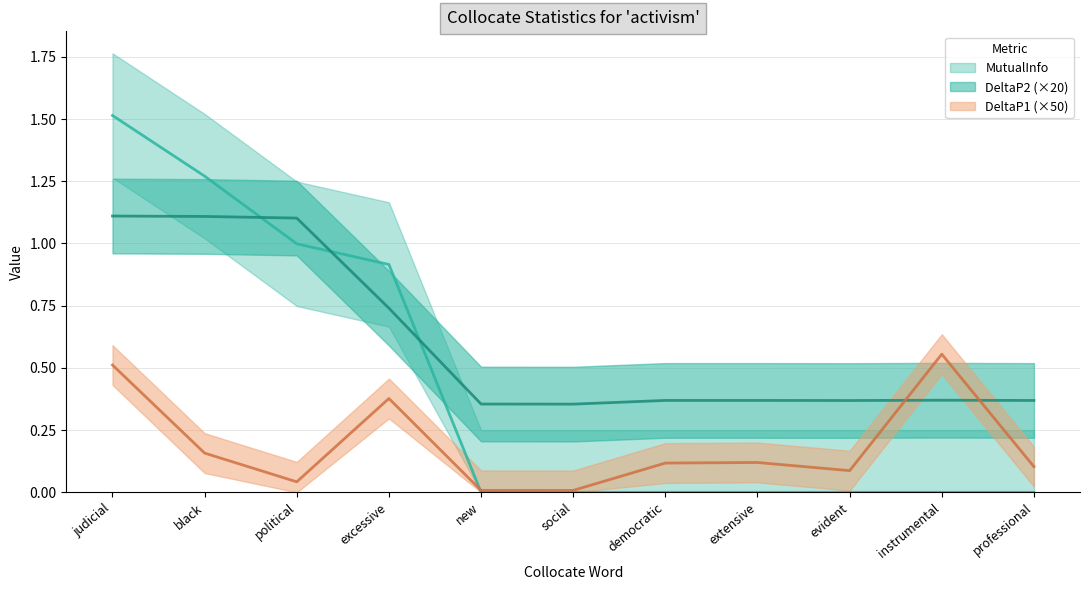

What position from the right is extensive?

4